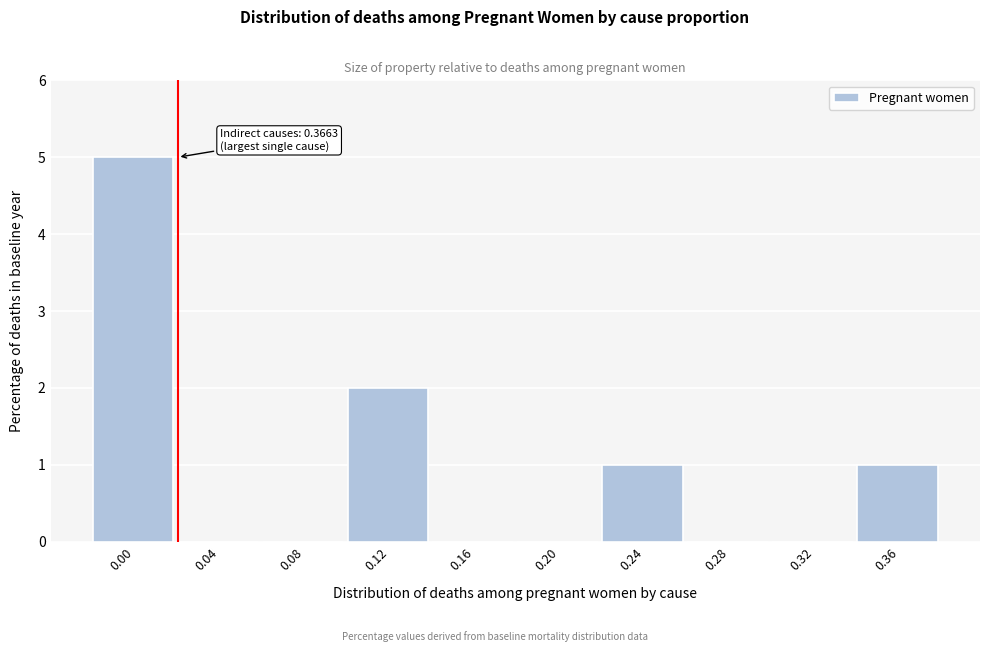

Reading left to right, list all the values displayed in this chart.

0.00=5	0.04=0	0.08=0	0.12=2	0.16=0	0.20=0	0.24=1	0.28=0	0.32=0	0.36=1